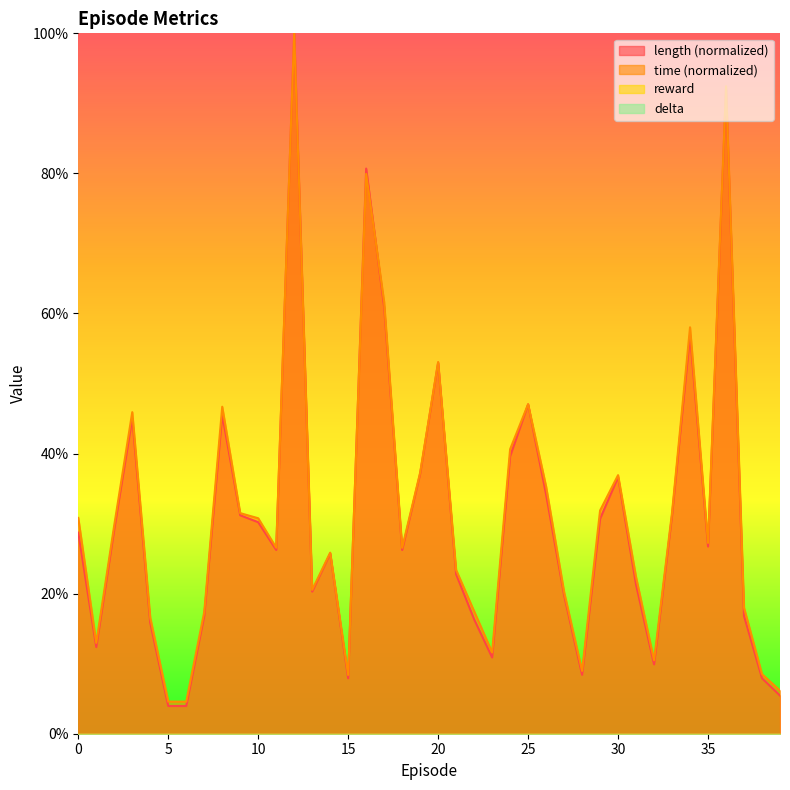

What is the approximate value of length at 13?

0.2